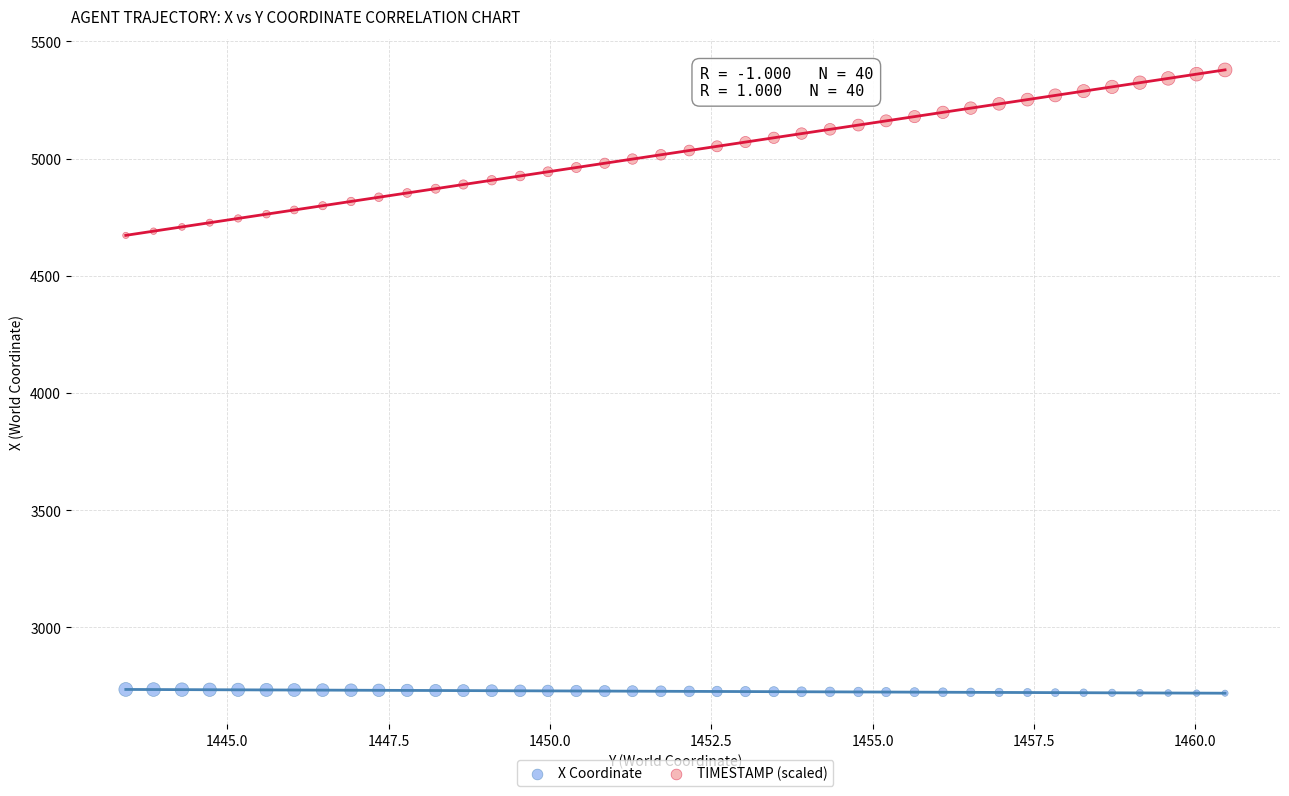

Which series reaches the minimum Y coordinate?

X Coordinate